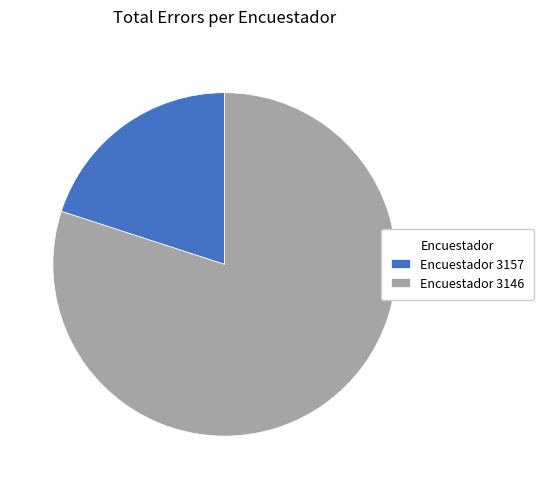

Approximately how many times larger is the value at Encuestador 3146 compared to Encuestador 3157?

4.0